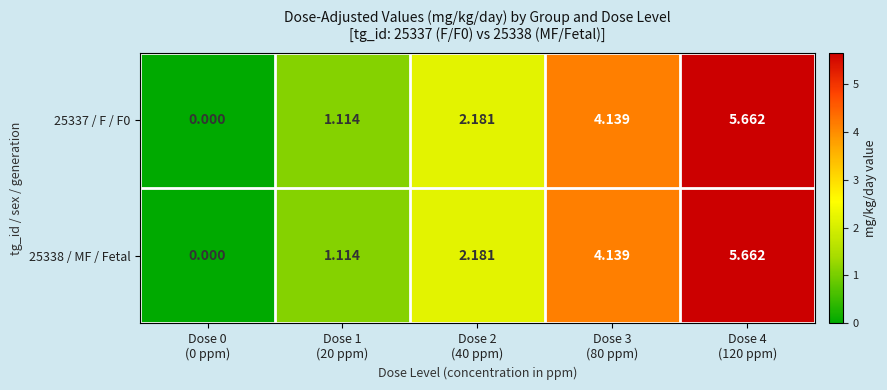

Reading right to left, list all the values displayed in this chart.

25337 / F / F0: Dose 4
(120 ppm)=5.7	Dose 3
(80 ppm)=4.1	Dose 2
(40 ppm)=2.2	Dose 1
(20 ppm)=1.1	Dose 0
(0 ppm)=0.0
25338 / MF / Fetal: Dose 4
(120 ppm)=5.7	Dose 3
(80 ppm)=4.1	Dose 2
(40 ppm)=2.2	Dose 1
(20 ppm)=1.1	Dose 0
(0 ppm)=0.0